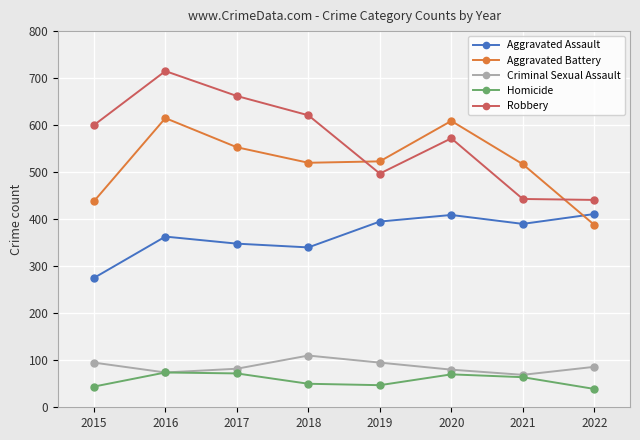

True or false: Aggravated Battery and Aggravated Assault intersect in this chart.

True